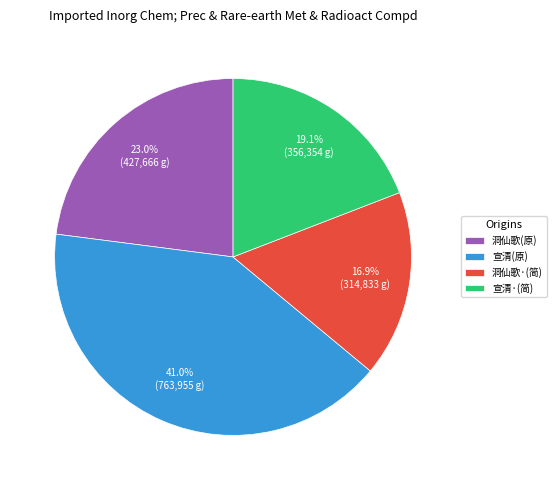

Which category has the biggest portion of the pie?

宣清(原)